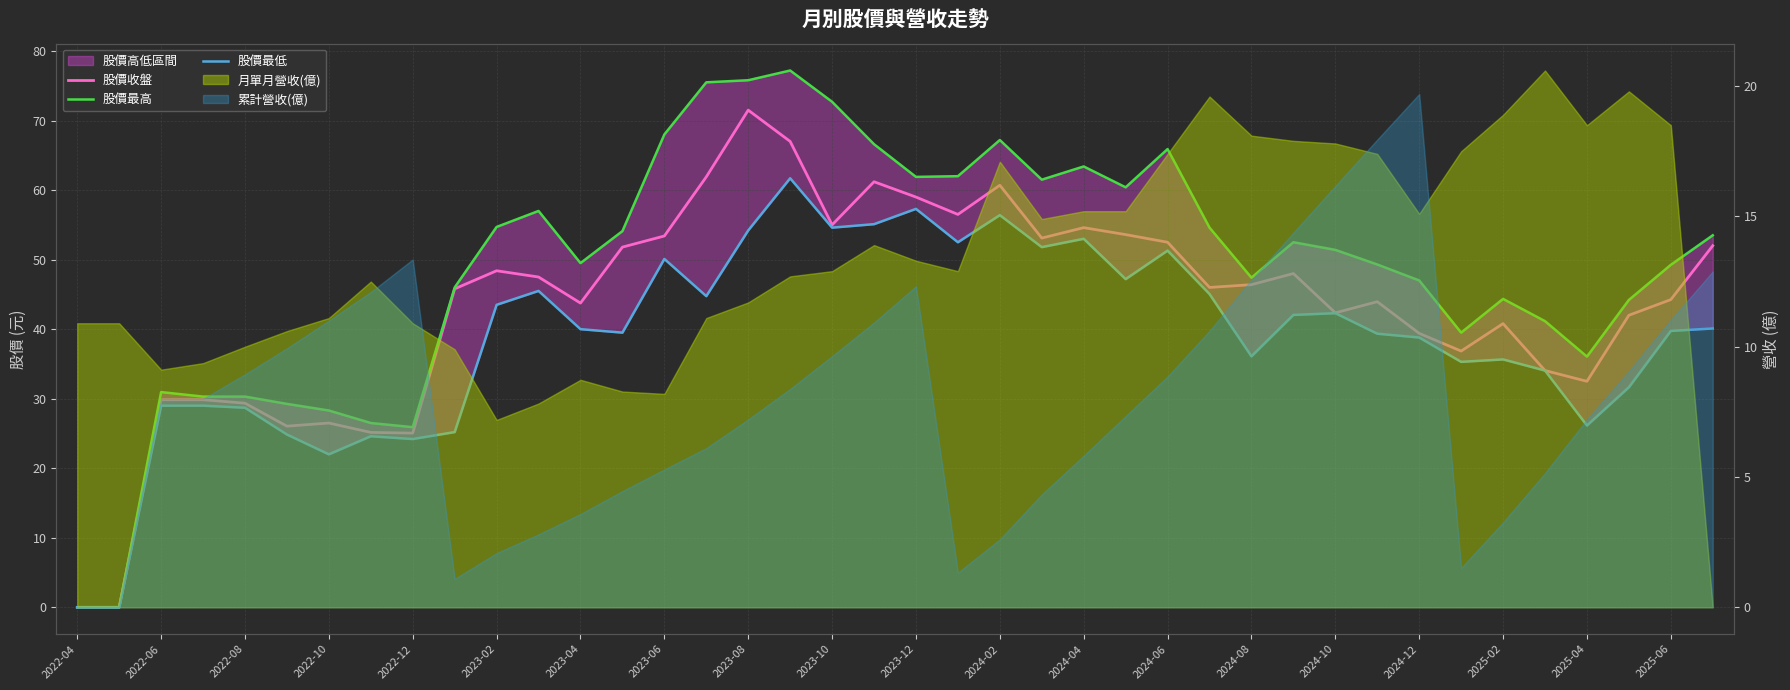

True or false: 股價最高 and 股價最低 cross at least once.

False